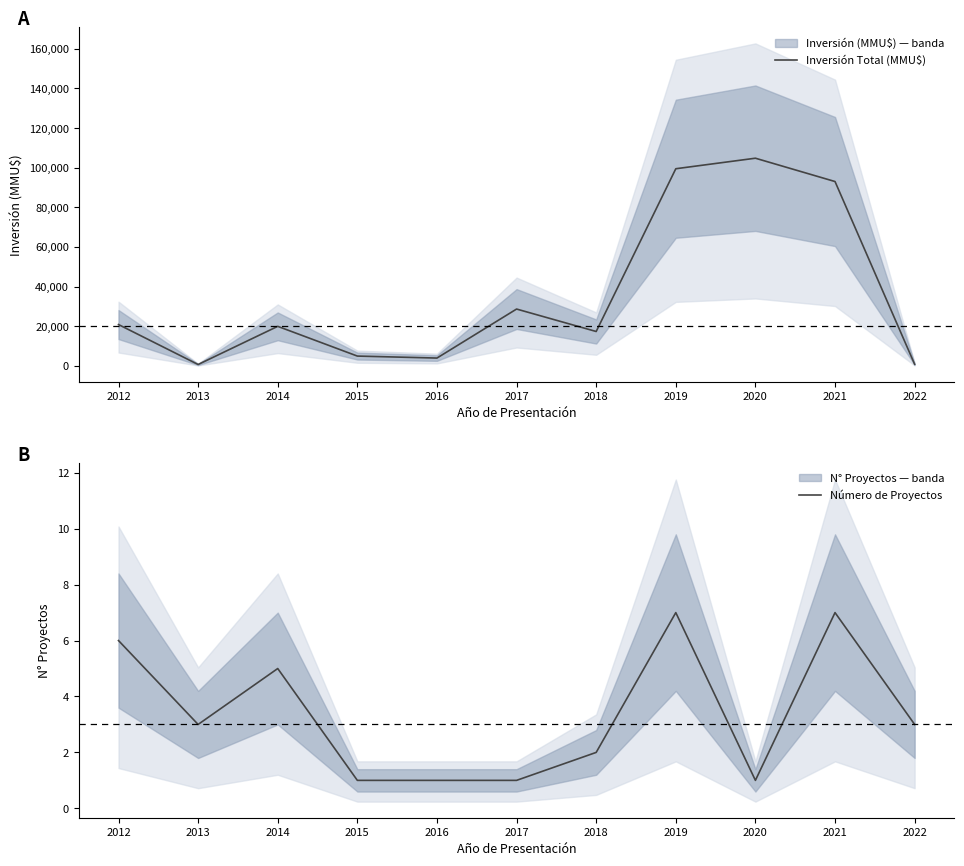

Reading left to right, list all the values displayed in this chart.

Inversión Total (MMU$): 2012=20900	2013=750	2014=20000	2015=5000	2016=4000	2017=28725	2018=17400	2019=99498	2020=104810	2021=93044	2022=880
Número de Proyectos: 2012=6	2013=3	2014=5	2015=1	2016=1	2017=1	2018=2	2019=7	2020=1	2021=7	2022=3